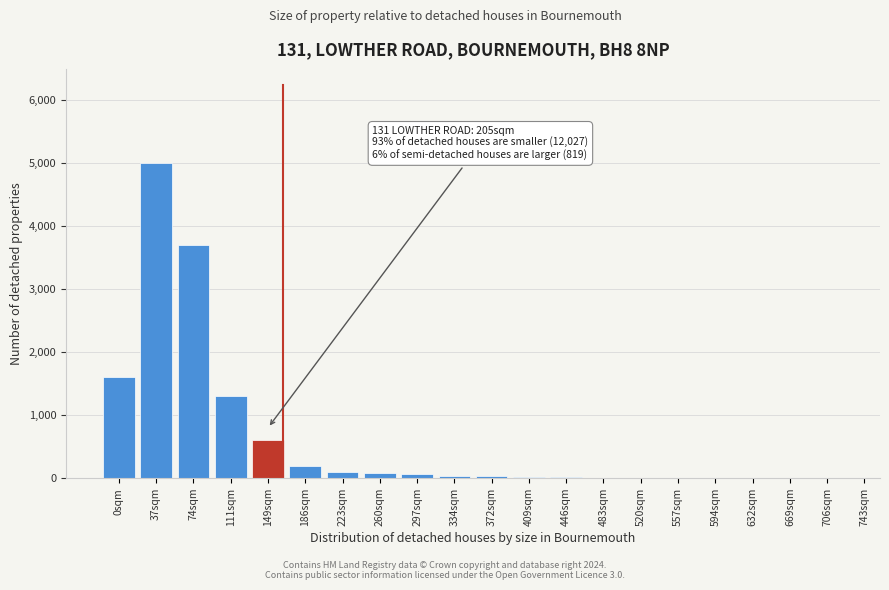

What is the sum of all values?

12779